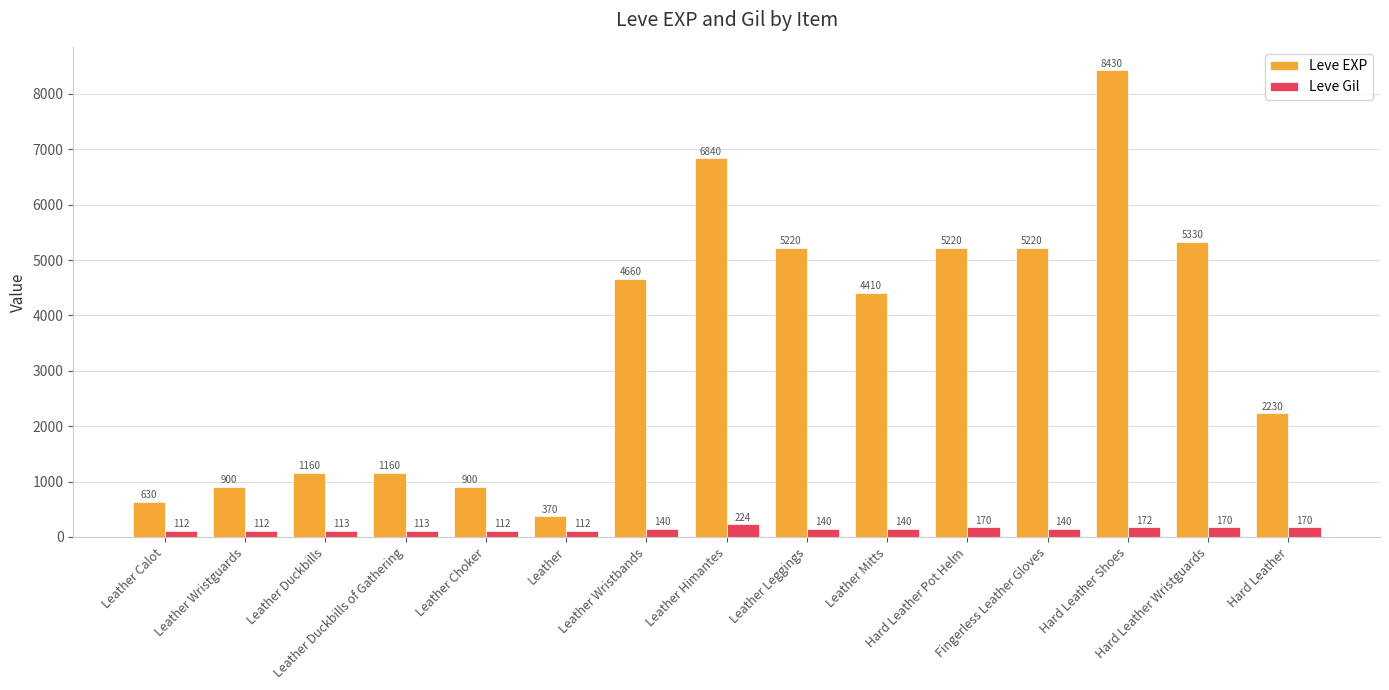

What is the highest value of the Leve EXP series?

8430